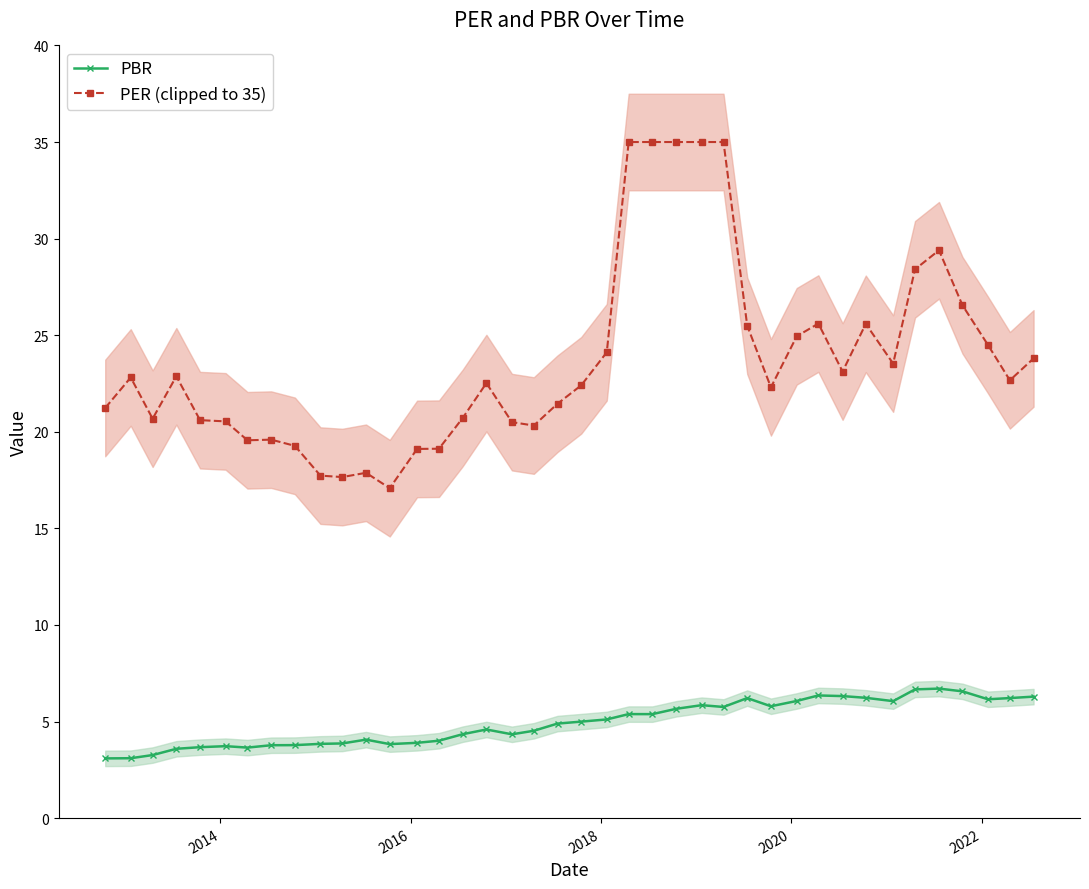

True or false: PER (clipped to 35) has more than 2 points higher than both neighbors.

True